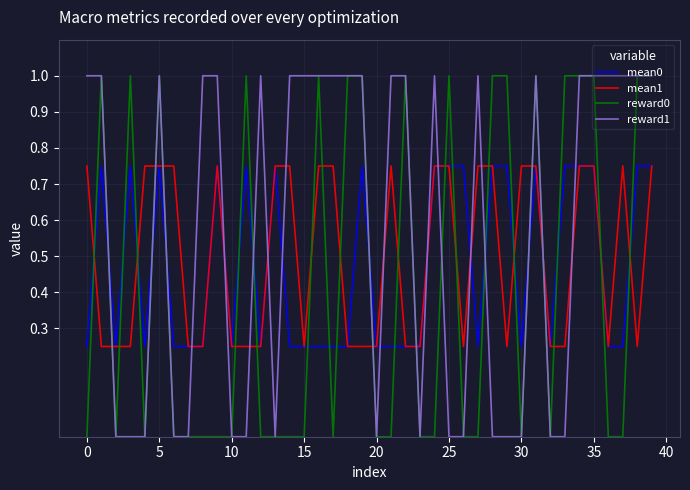

What is the difference between the maximum and minimum values in the mean0 series?

0.5